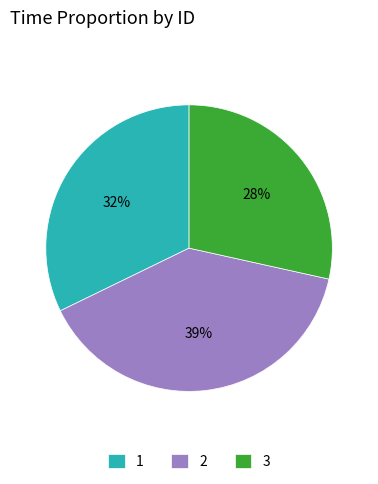

To the nearest percent, what percentage of the pie is 2?

39%